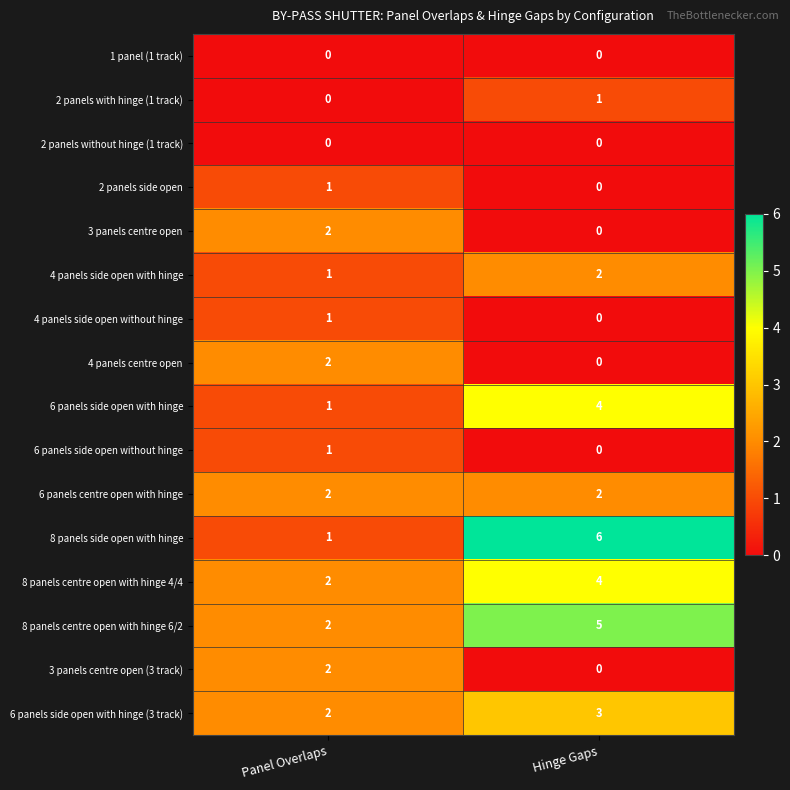

What is the difference between the highest and lowest values at Hinge Gaps?

6